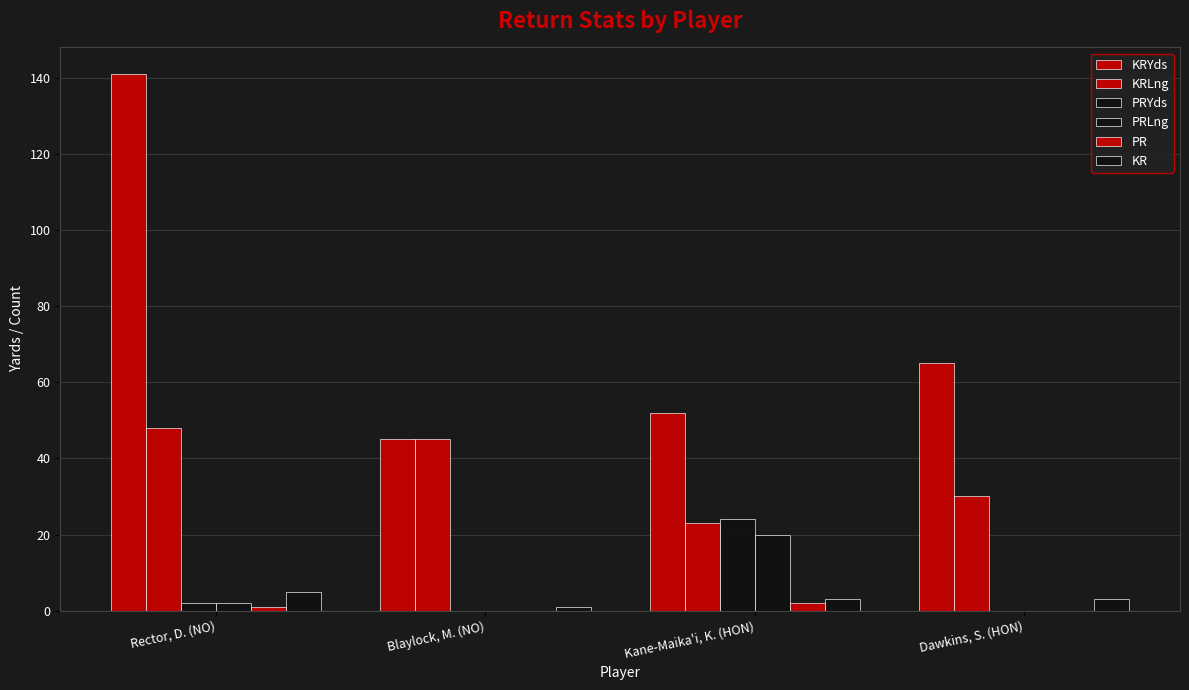

How many groups of bars are there?

4